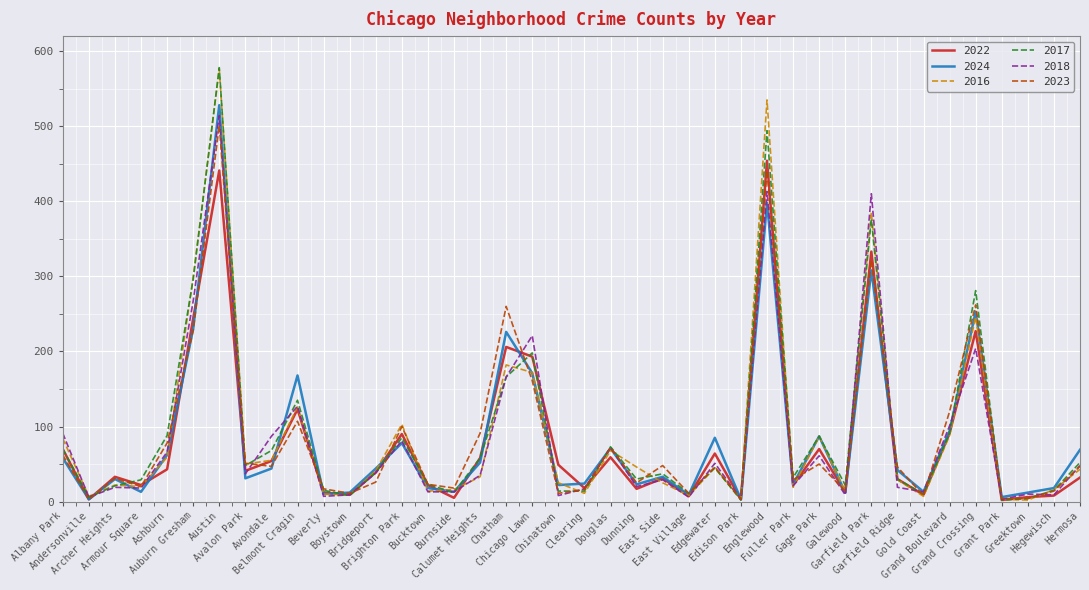

Is the value of 2016 at Clearing greater than the value of 2017 at Austin?

No